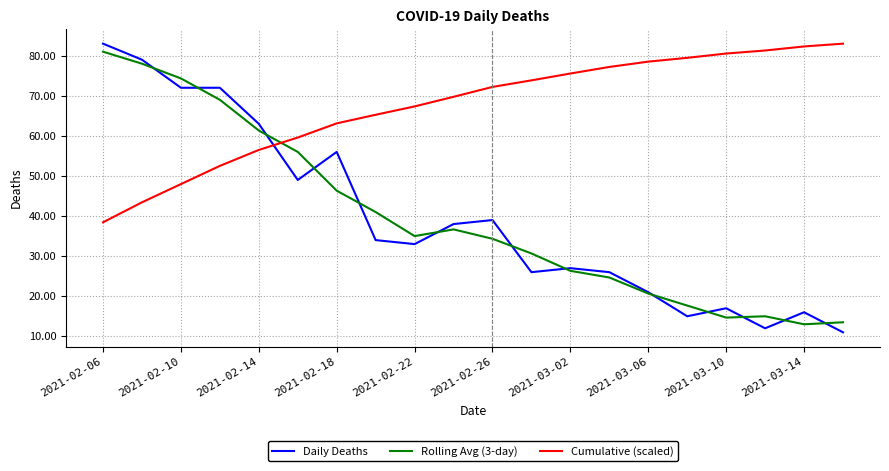

What is the maximum value shown in the chart?

83.0